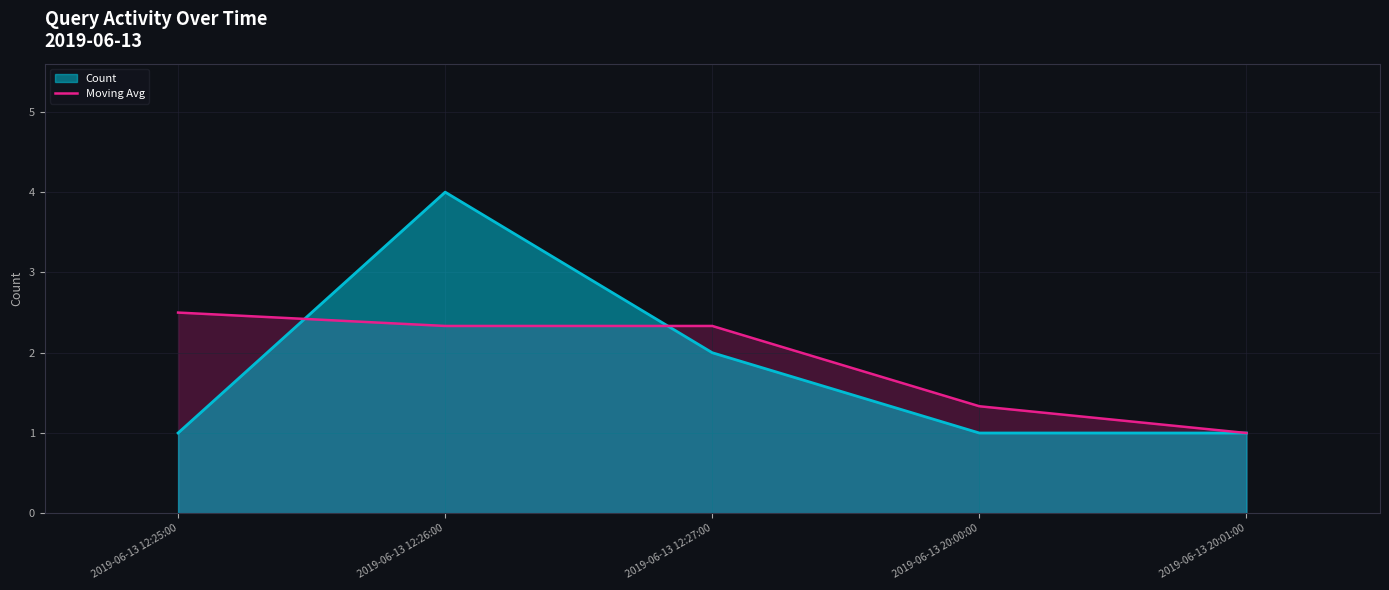

Which category has the lowest value across all series?

2019-06-13 20:01:00